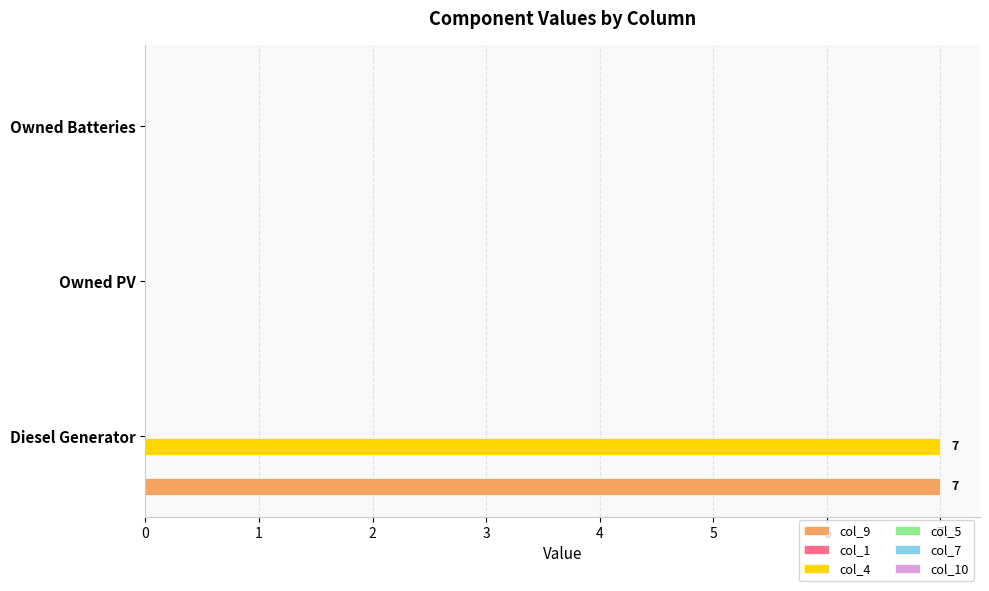

At which category is the sum across all series the highest?

Diesel Generator